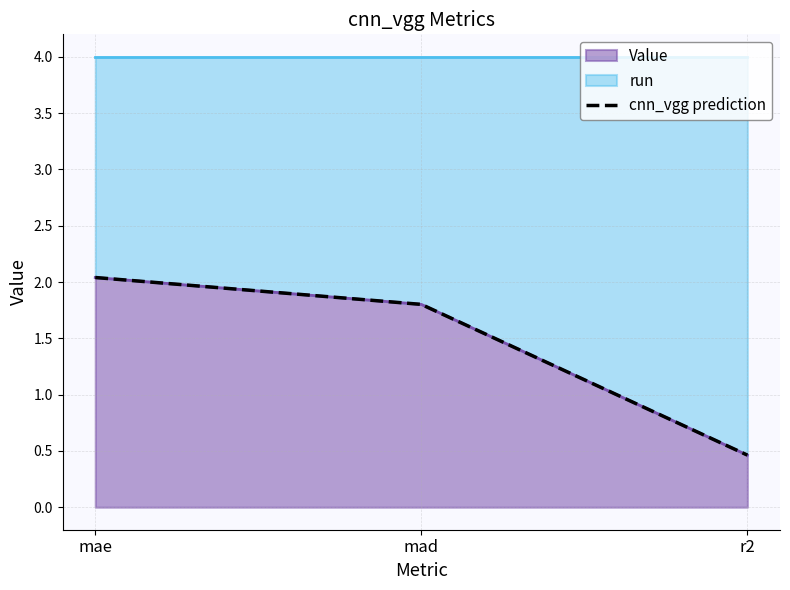

Between r2 and mad, which is larger?

mad